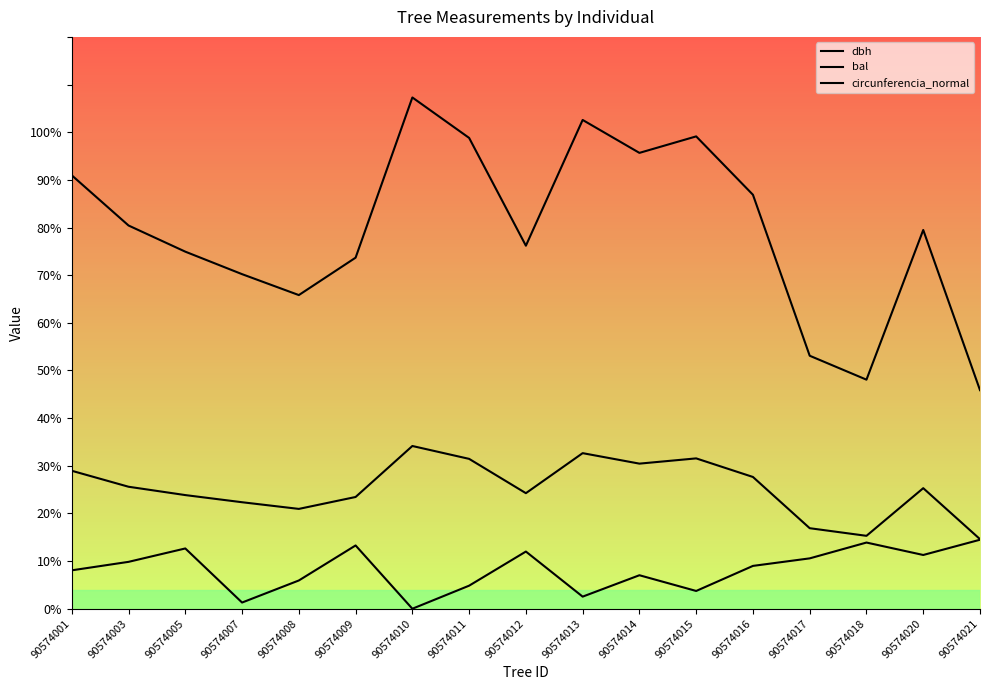

Is it true that circunferencia_normal equals 40.8 at 90574013?

False